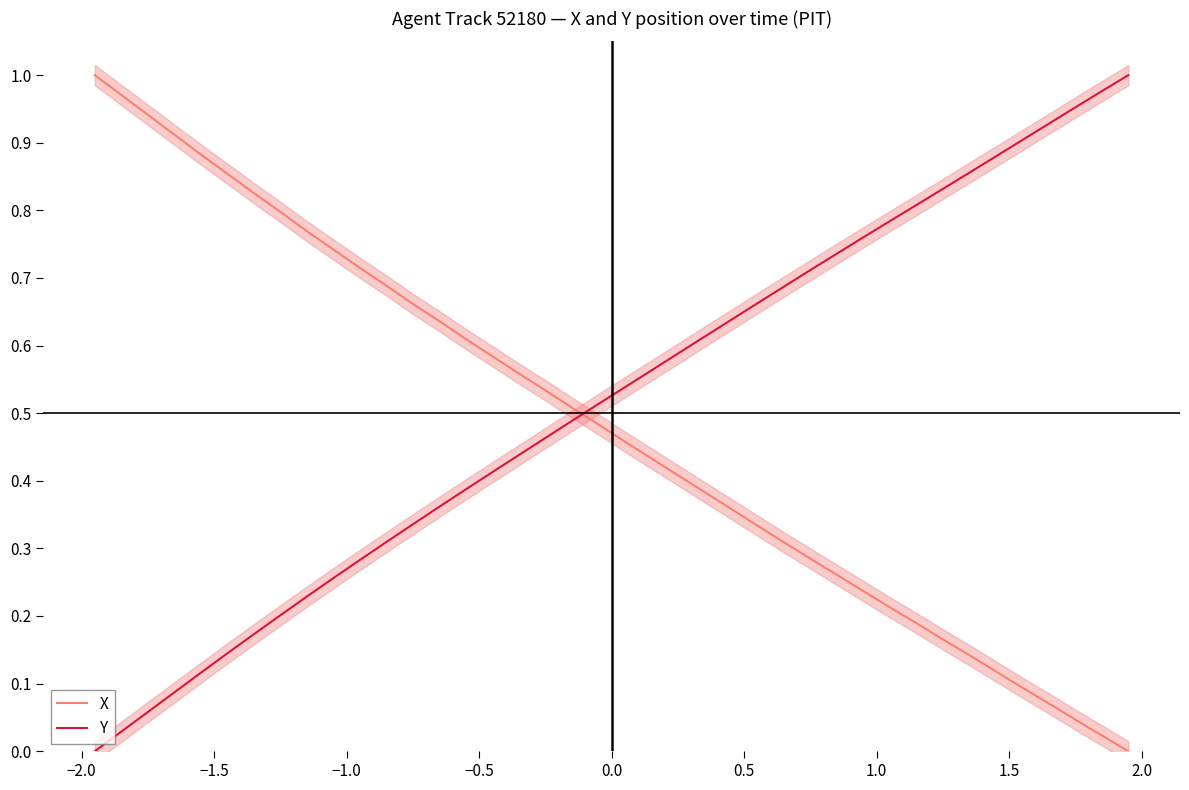

True or false: Y and X cross at least once.

True